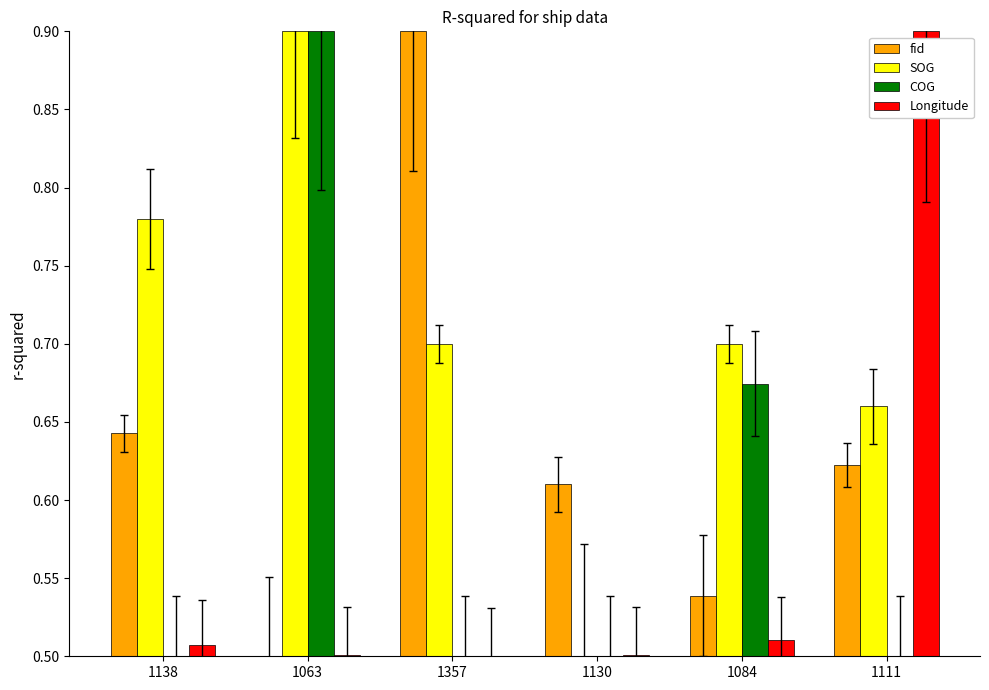

What are all the series names shown in the legend?

fid, SOG, COG, Longitude